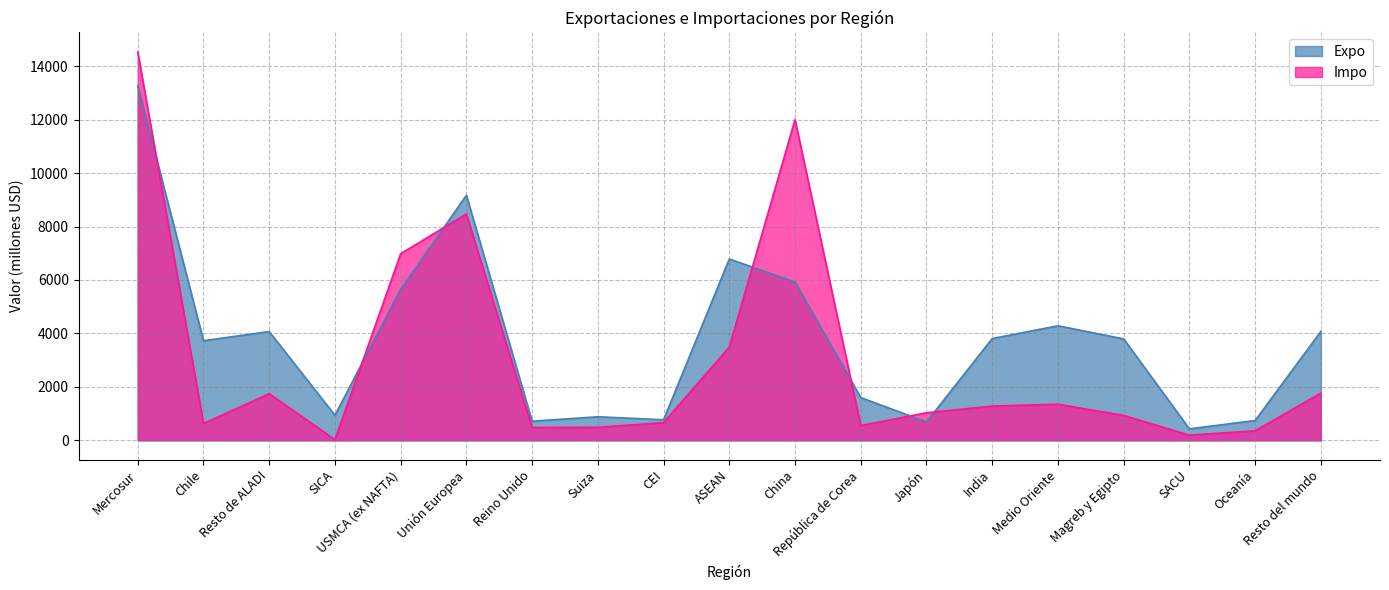

At which category does Expo reach its first local valley?

Chile